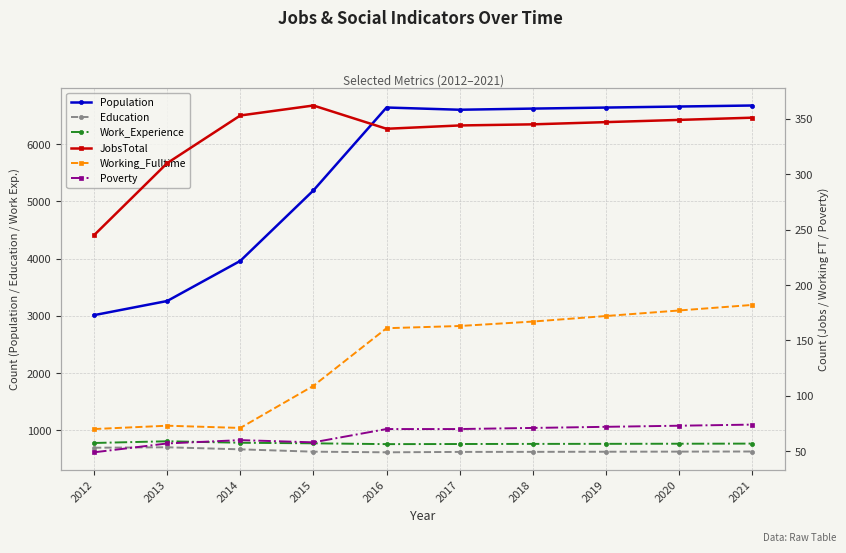

What is the greatest value displayed?

6675